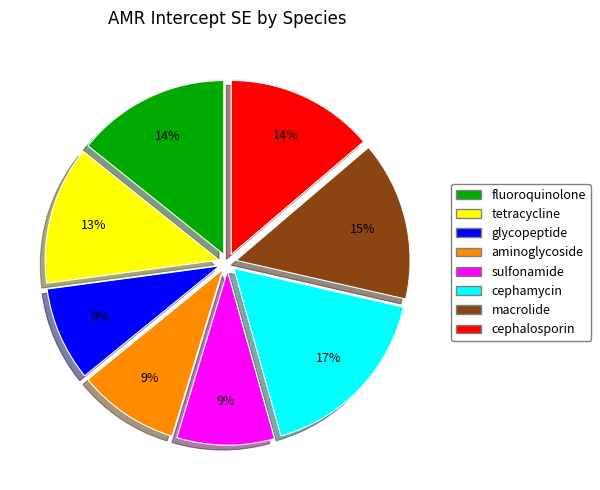

Which category has the biggest portion of the pie?

cephamycin